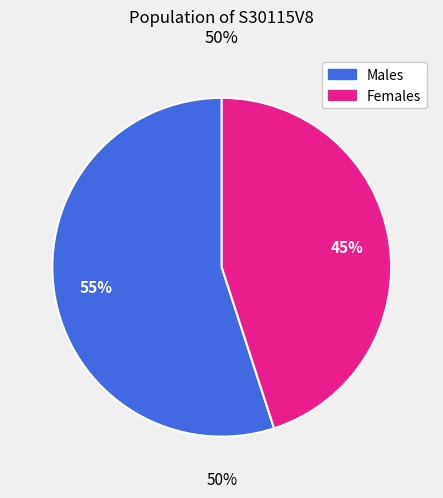

To the nearest percent, what is the average slice percentage?

50%